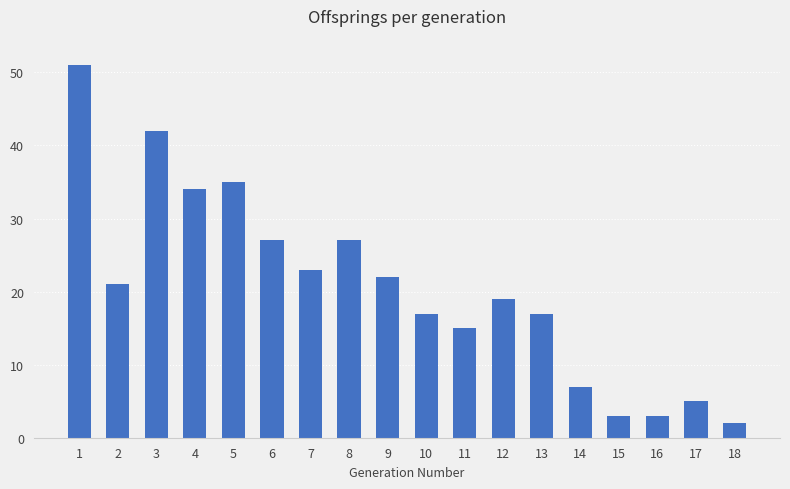

True or false: the data shows 4 at 18.

False